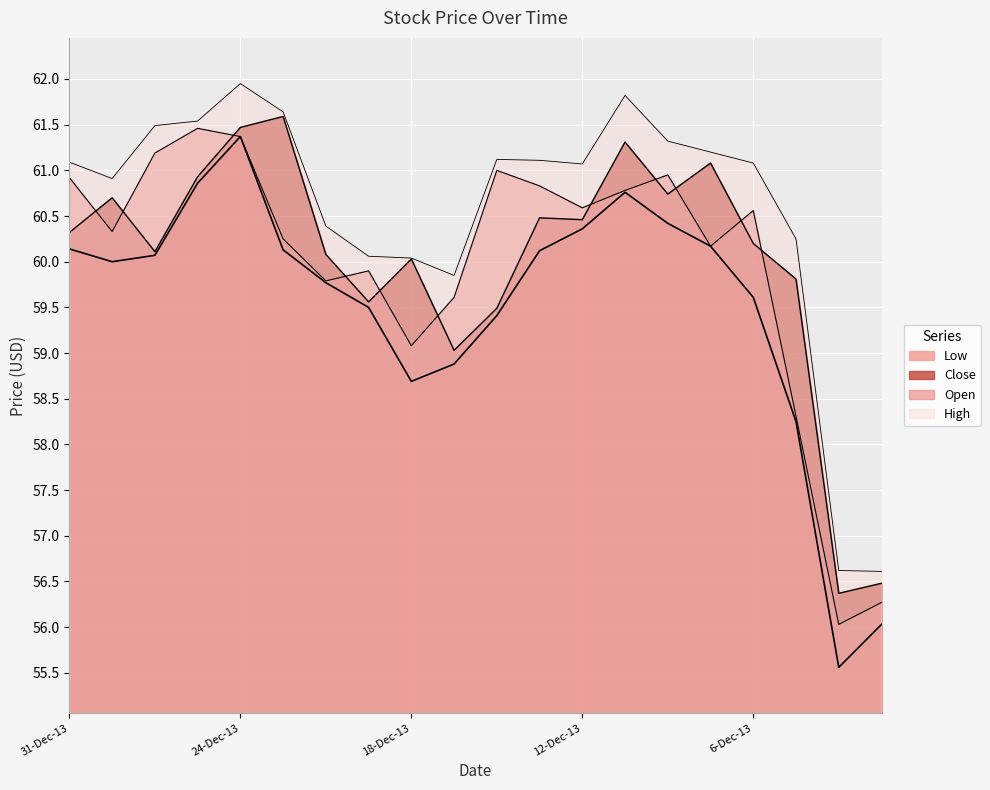

What is the lowest value of the Open series?

56.0